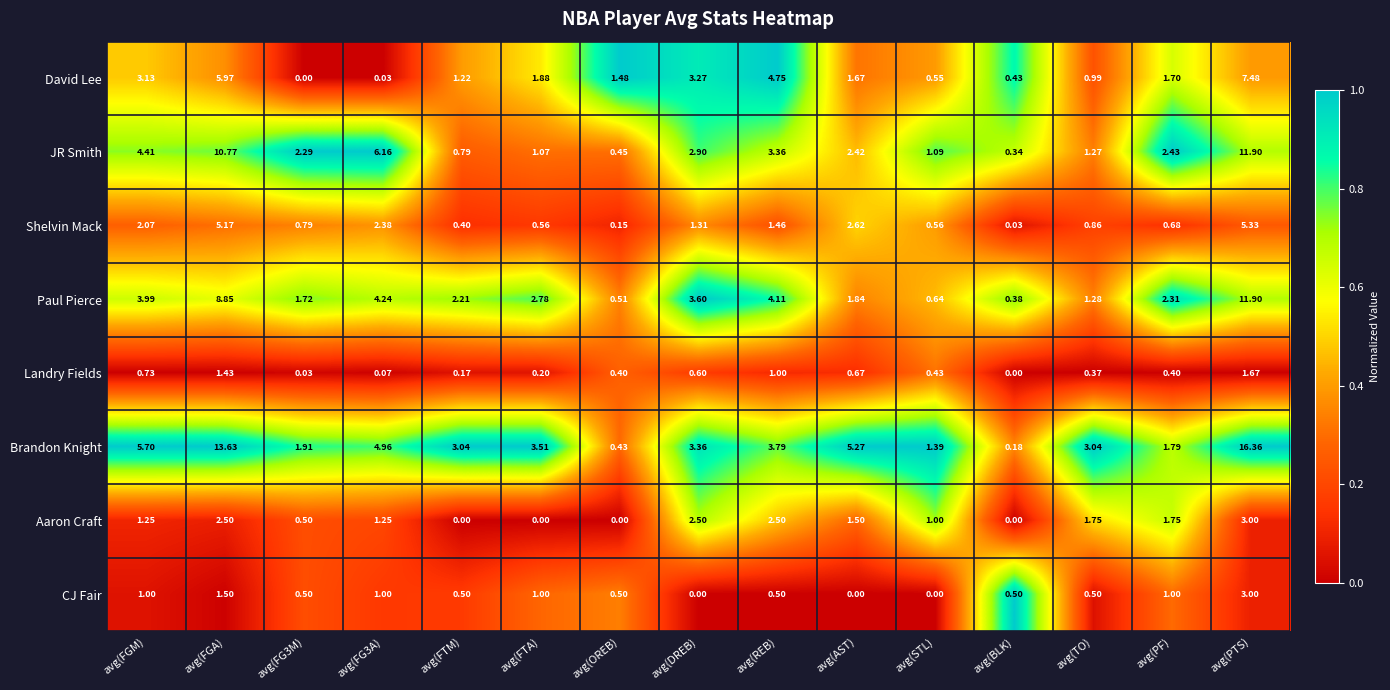

Rank the series at avg(FG3A) from lowest to highest value.

David Lee, Landry Fields, CJ Fair, Aaron Craft, Shelvin Mack, Paul Pierce, Brandon Knight, JR Smith